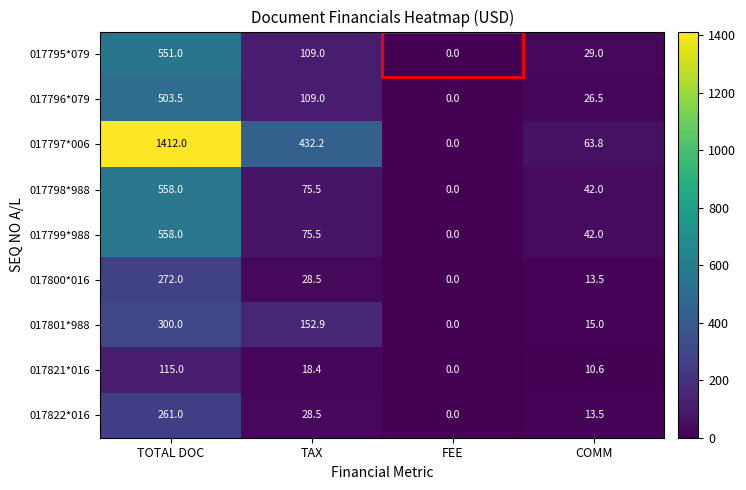

Which series has the largest range (max minus min)?

017797*006